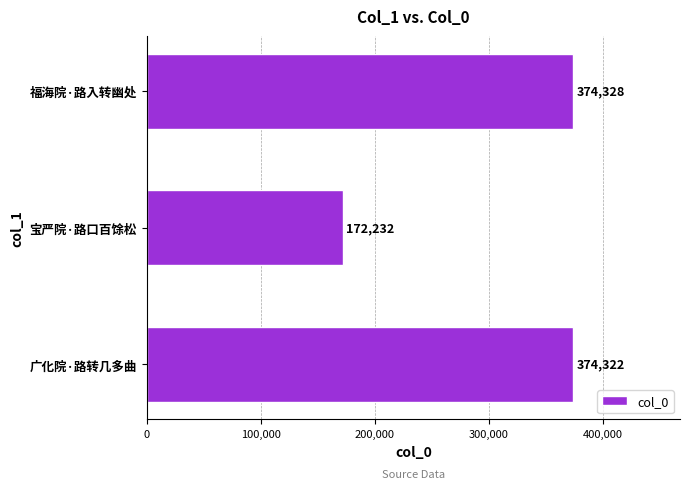

Reading top to bottom, list all the values displayed in this chart.

374328	172232	374322